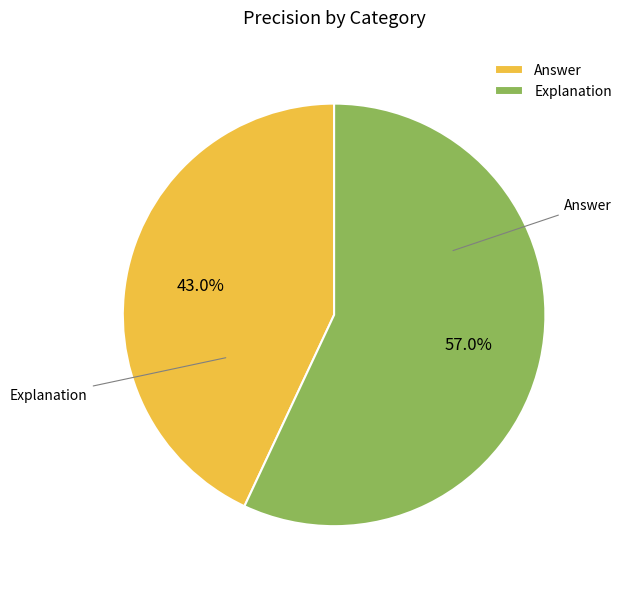

Which slice is the largest?

Explanation